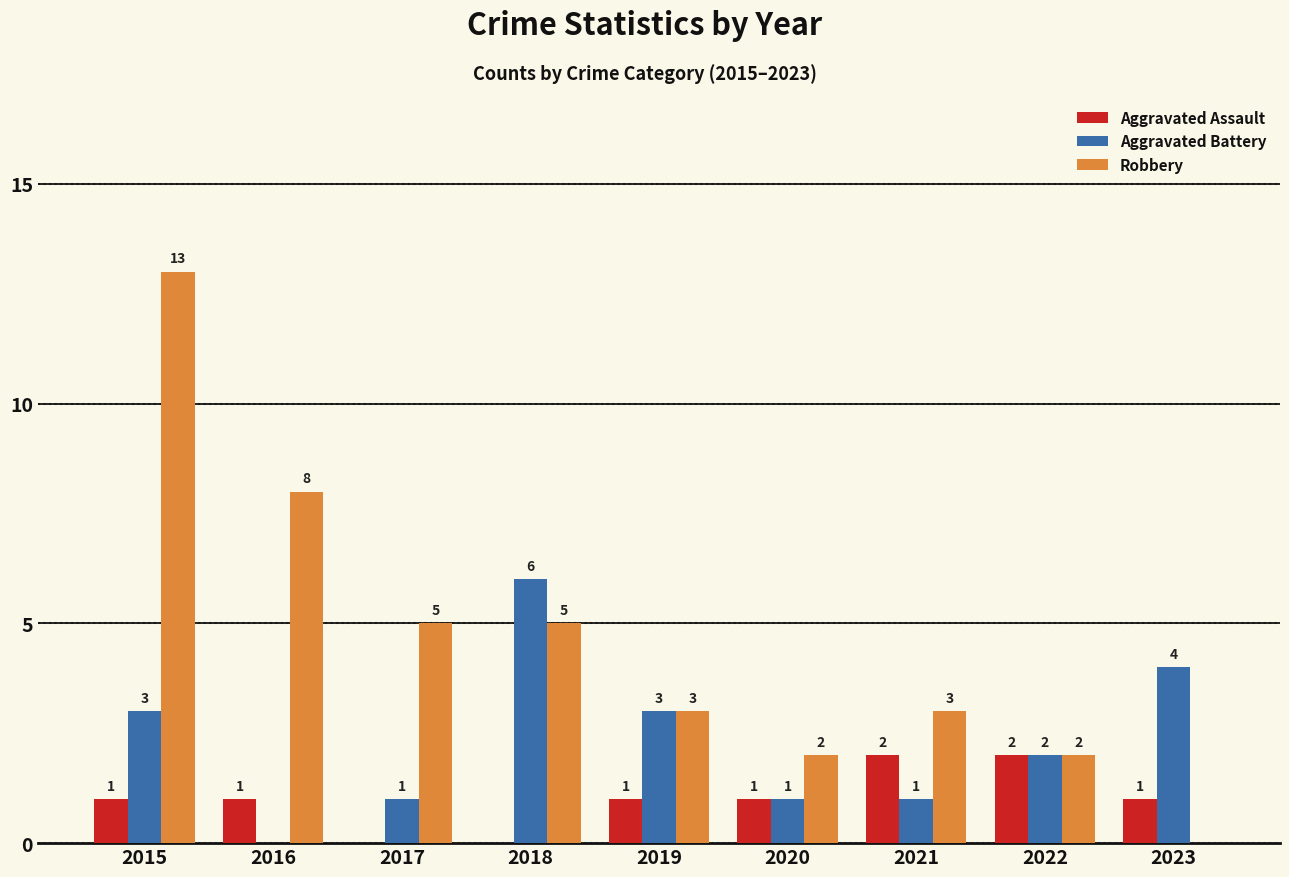

How many Aggravated Battery values are between 1 and 3?

6